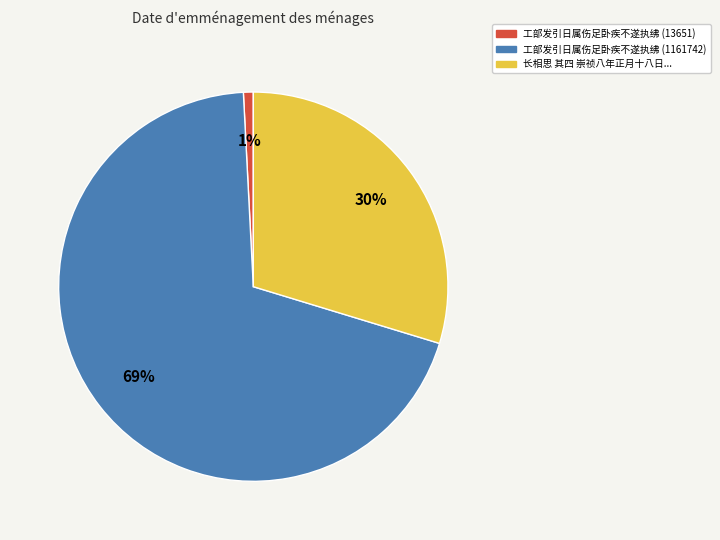

Is 工部发引日属伤足卧疾不遂执绋 (1161742) the majority of the pie?

Yes